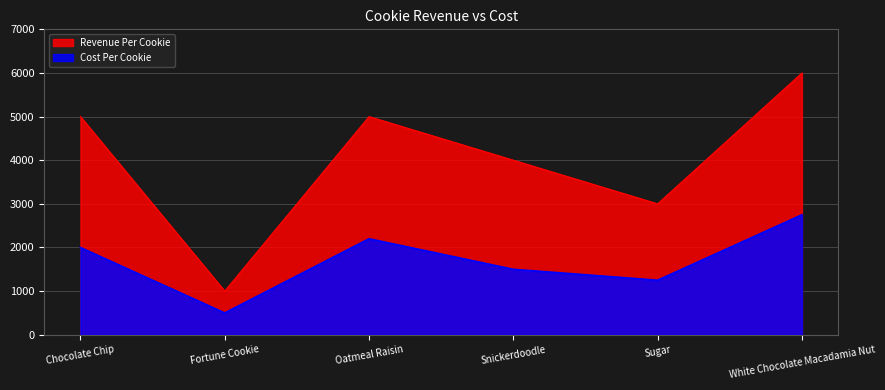

The Cost Per Cookie series shows 2750 at White Chocolate Macadamia Nut. True or false?

True